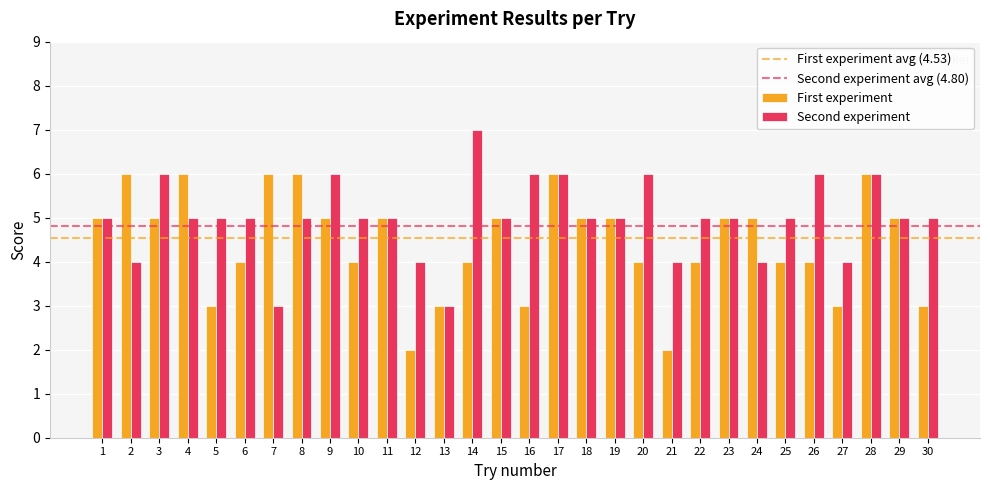

Reading left to right, what are all the values shown in this chart?

First experiment: 5	6	5	6	3	4	6	6	5	4	5	2	3	4	5	3	6	5	5	4	2	4	5	5	4	4	3	6	5	3
Second experiment: 5	4	6	5	5	5	3	5	6	5	5	4	3	7	5	6	6	5	5	6	4	5	5	4	5	6	4	6	5	5